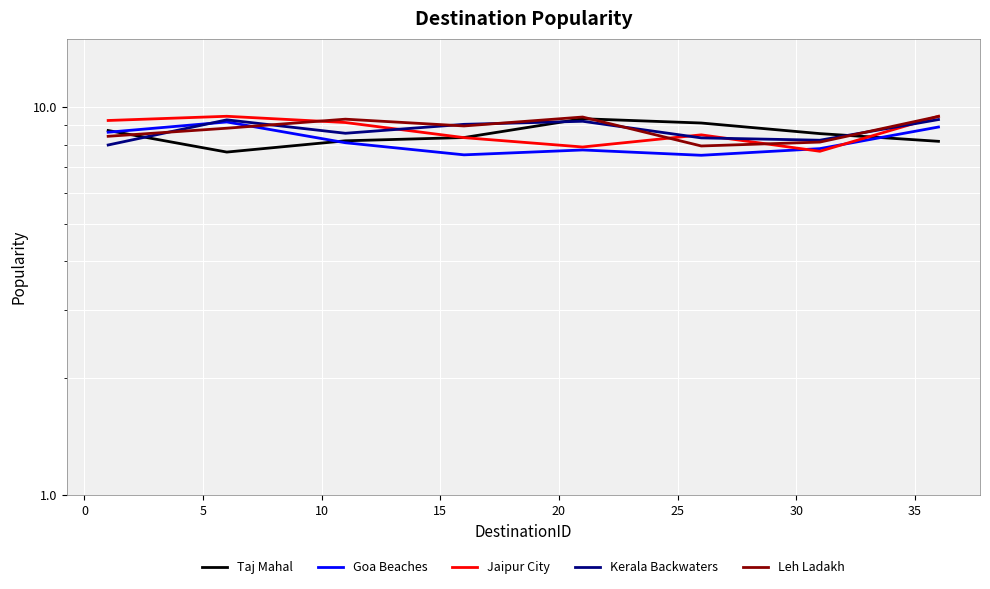

The value of Jaipur City at −5 is 1.8. True or false?

False